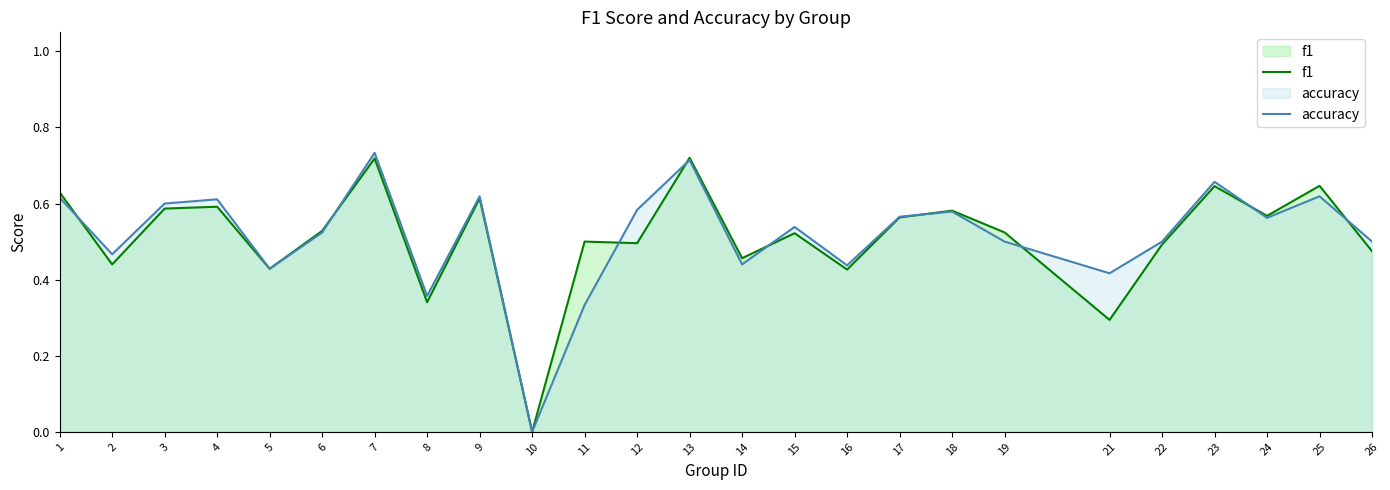

What are all the series names shown in the legend?

f1, accuracy